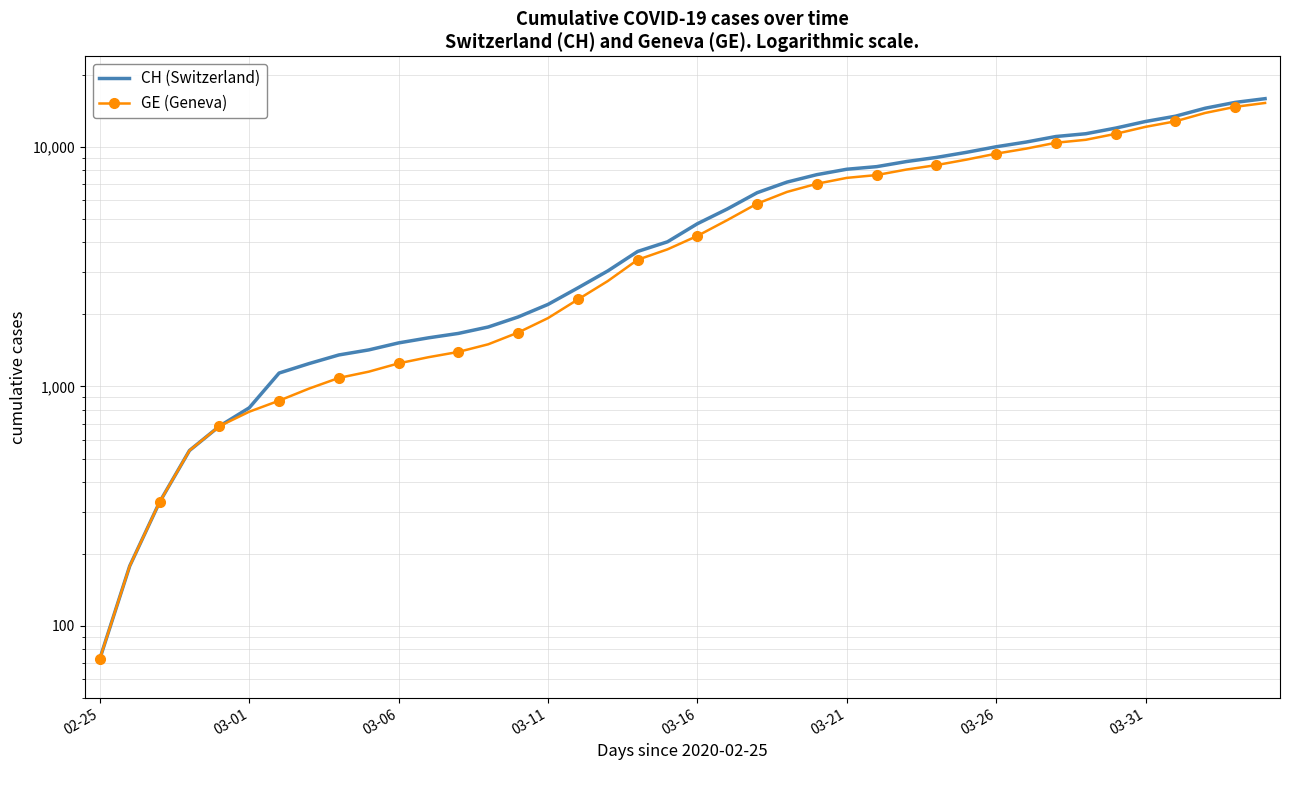

What is the lowest value of the CH (Switzerland) series?

73